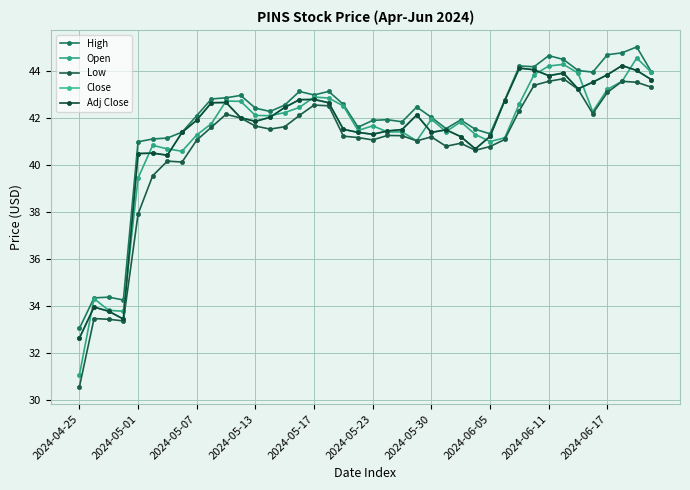

Which series has the largest total across all categories?

High